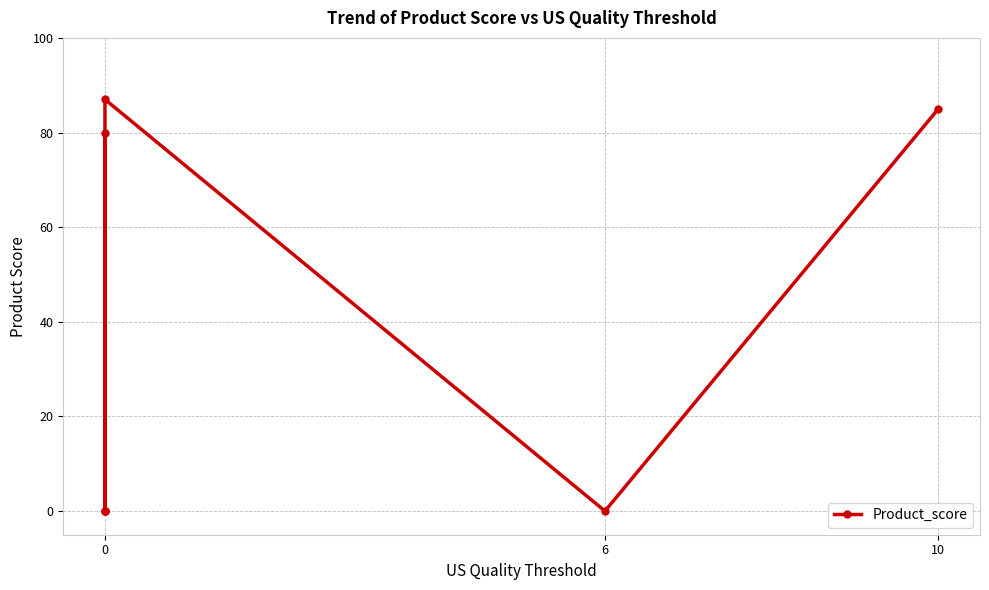

How many values exceed 0?

3